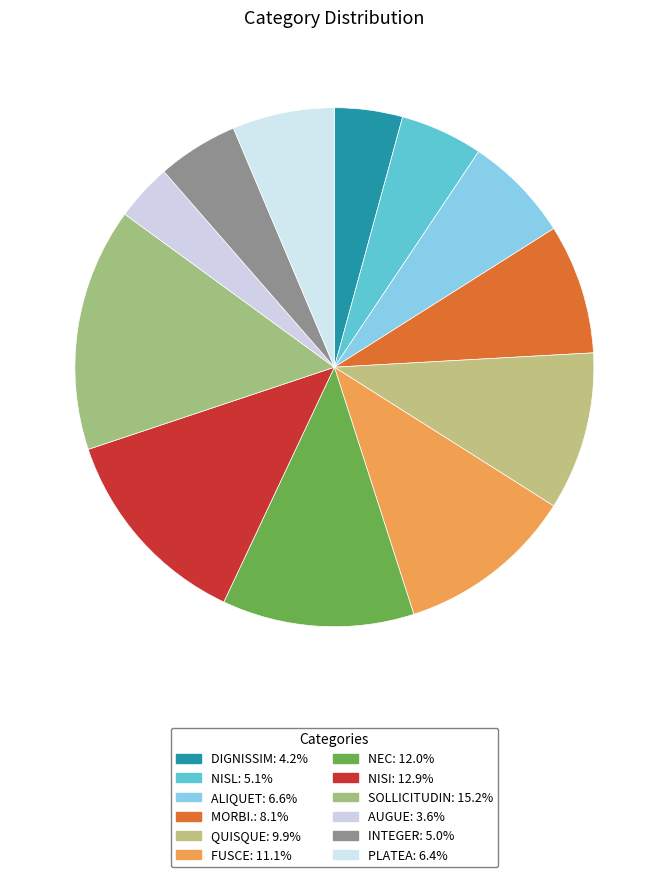

Count the number of slices in the pie.

12